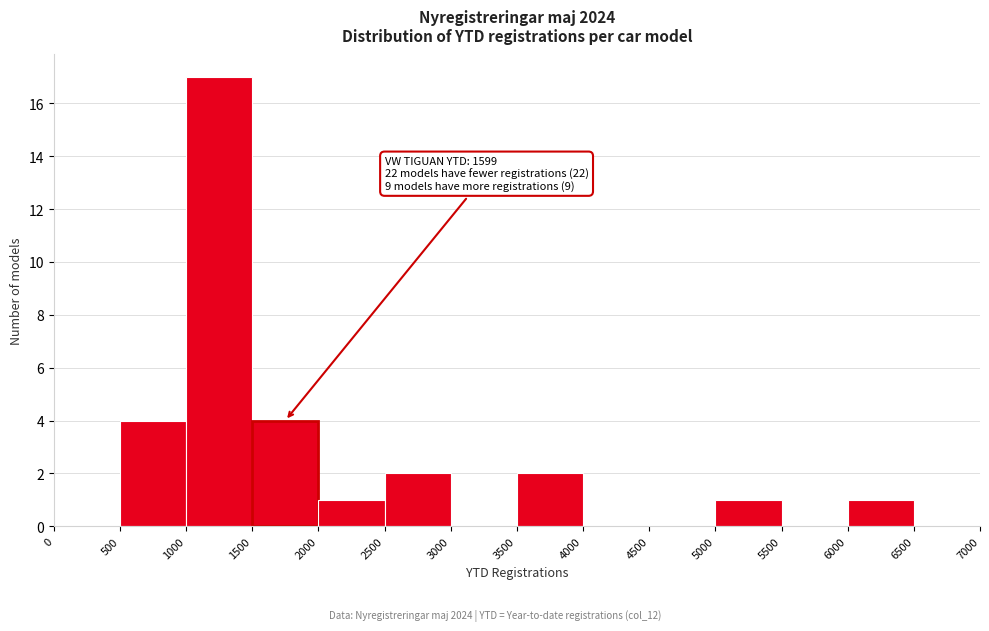

Which range on the x-axis has the tallest bar?

1000 to 1500